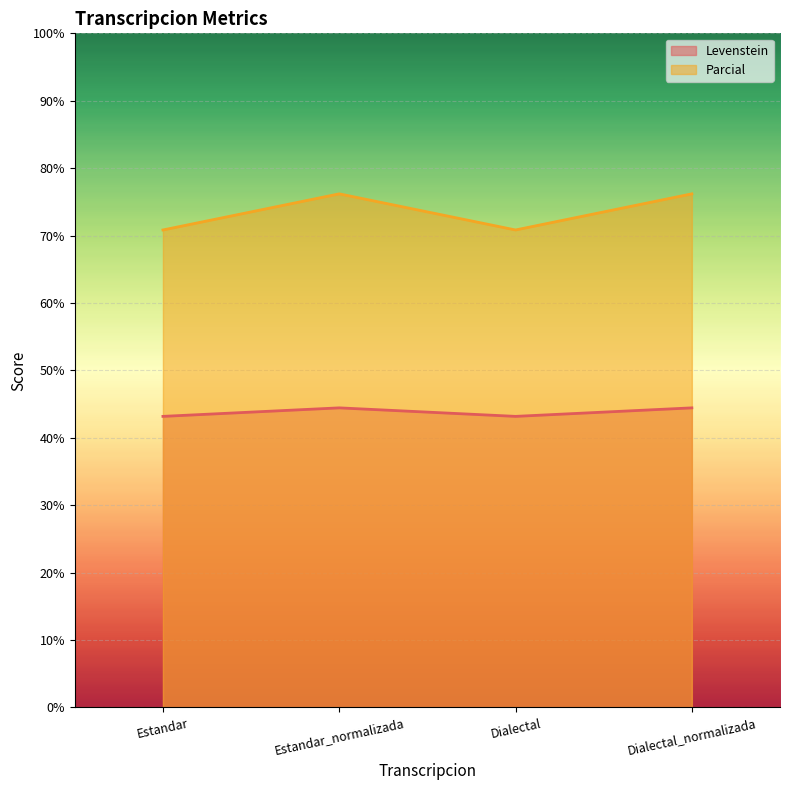

What is the maximum value for Parcial?

76.2